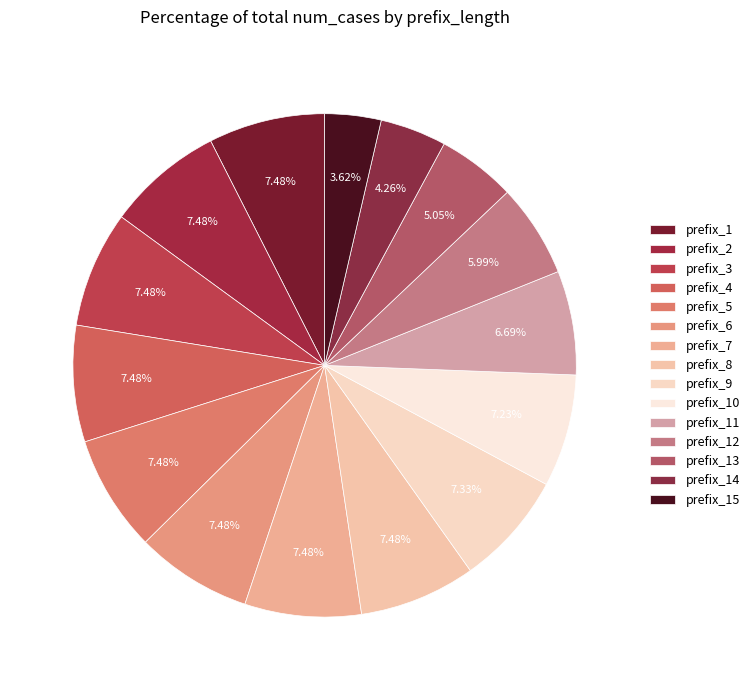

To the nearest percent, what portion does prefix_1 represent?

7%